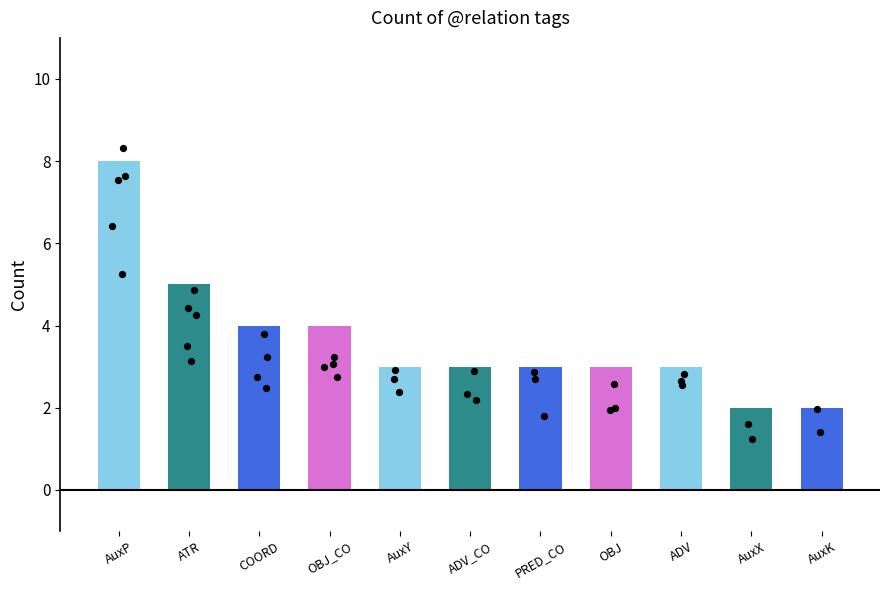

Which has a higher value, ATR or PRED_CO?

ATR